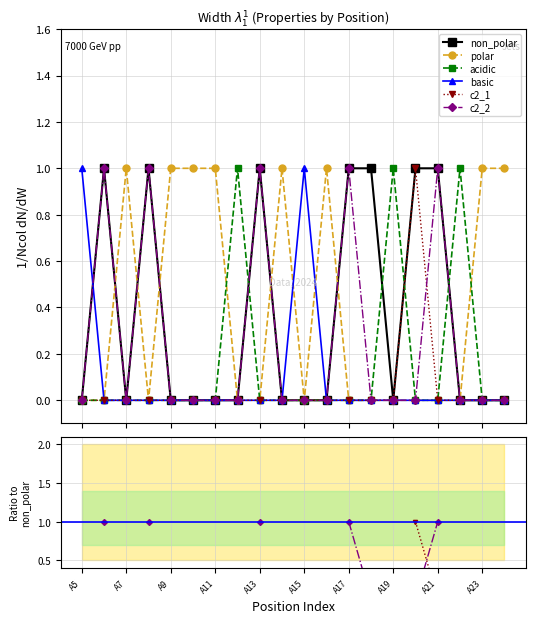

At which label does acidic reach its minimum?

A5